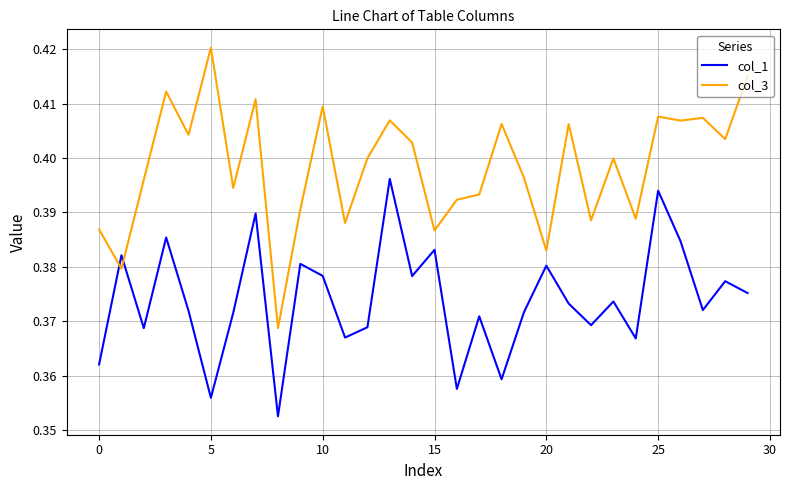

At how many categories does at least one series exceed 0?

30